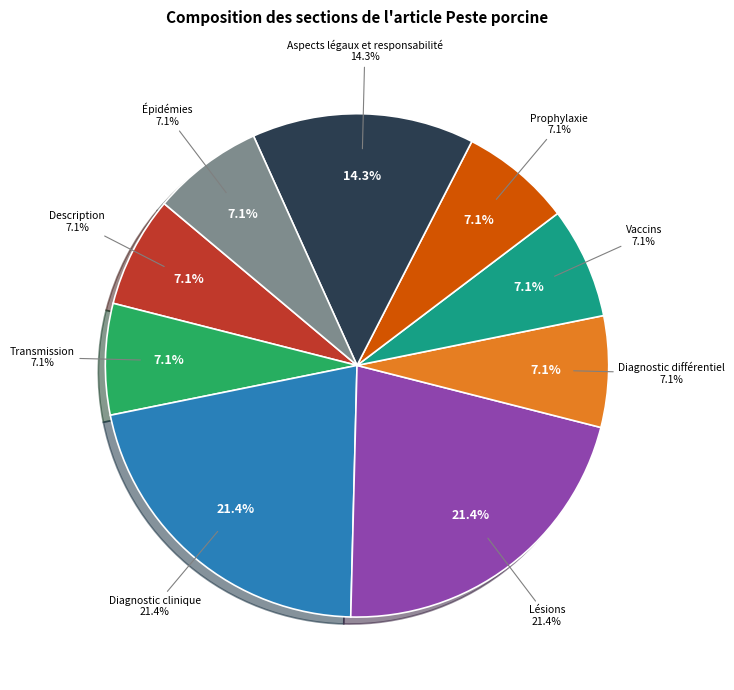

Is it true that Prophylaxie is 7% of the pie?

True